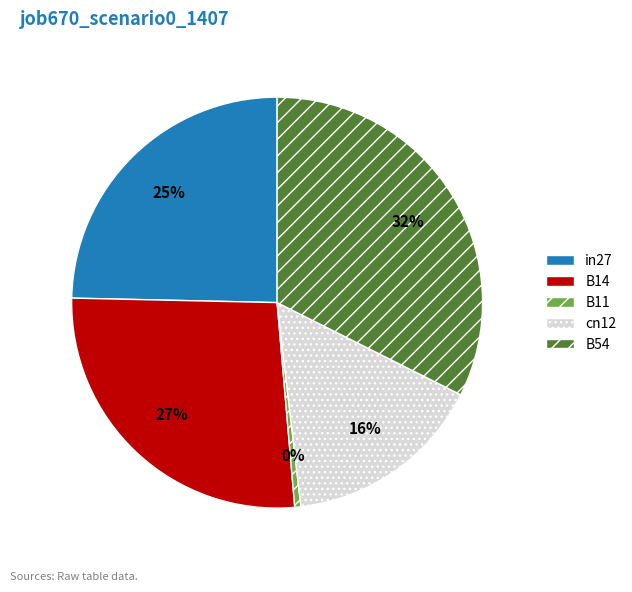

How many segments does this pie chart have?

5